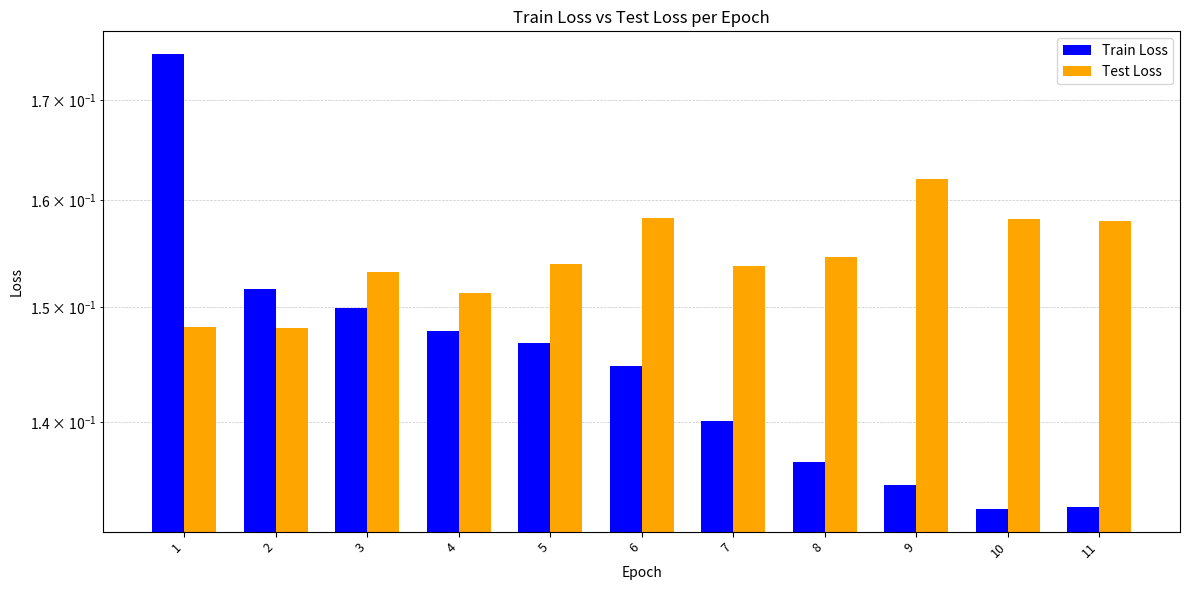

What is the value of the Test Loss bar at the 11th from the left?

0.2